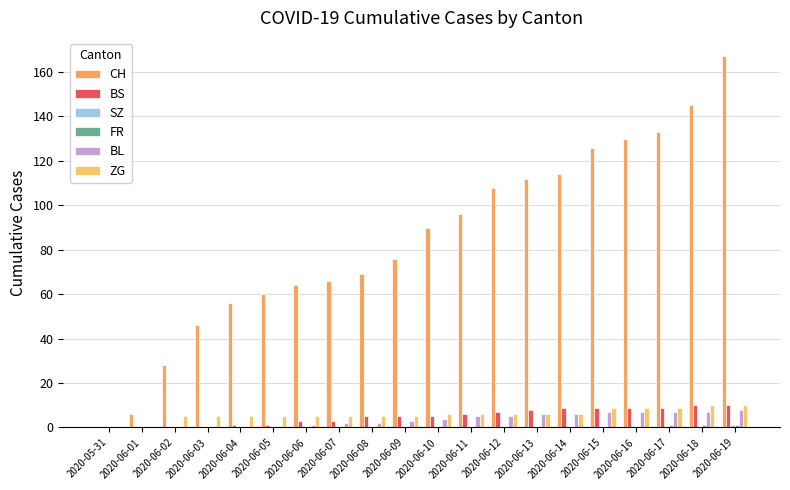

The value of BL at 2020-05-31 is -4. True or false?

False